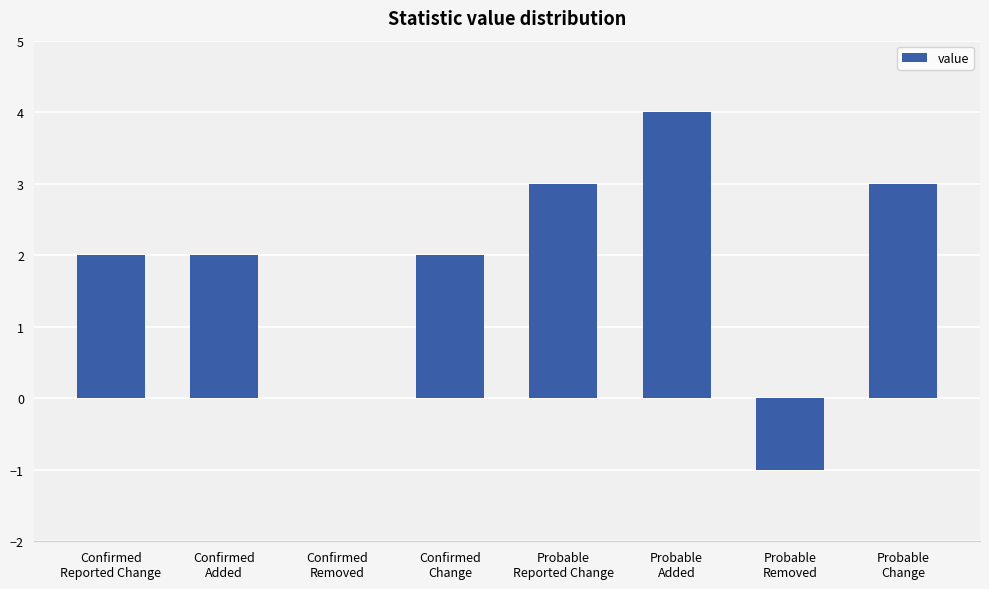

What is the sum of all values?

15